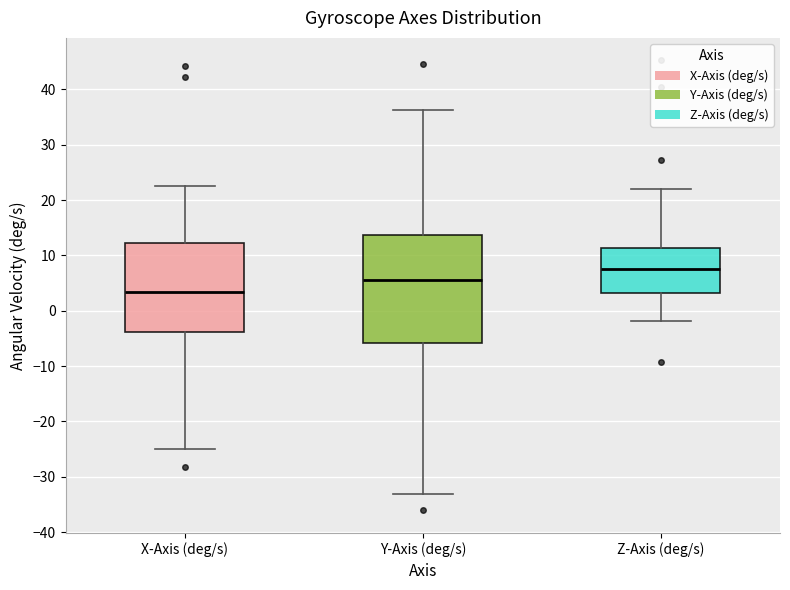

Reading left to right, read every box against the y-axis: the position of its median line, the range the box covers, and the ends of its whiskers. The values are not printed on the chart, so give them approximately, as read against the axis.

X-Axis (deg/s): median 3, box -4 to 12, whiskers -25 to 23
Y-Axis (deg/s): median 6, box -6 to 14, whiskers -33 to 36
Z-Axis (deg/s): median 8, box 3 to 11, whiskers -2 to 22